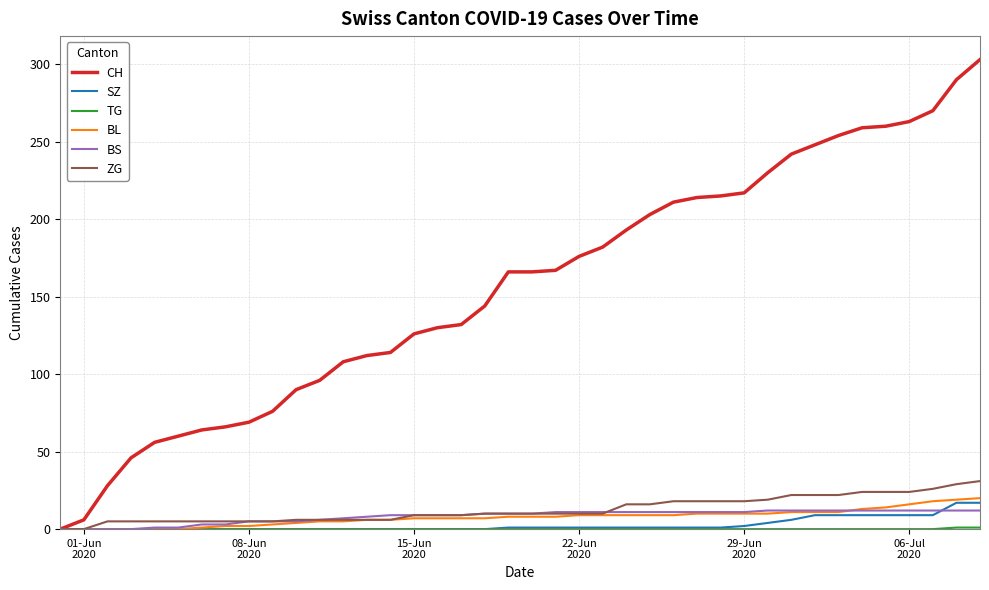

Which series has the largest total across all categories?

CH